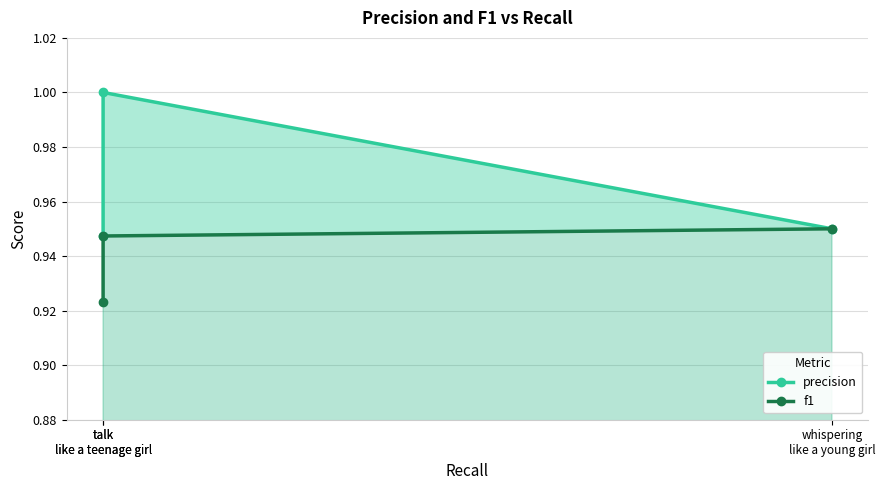

Does the chart have visible grid lines?

Yes